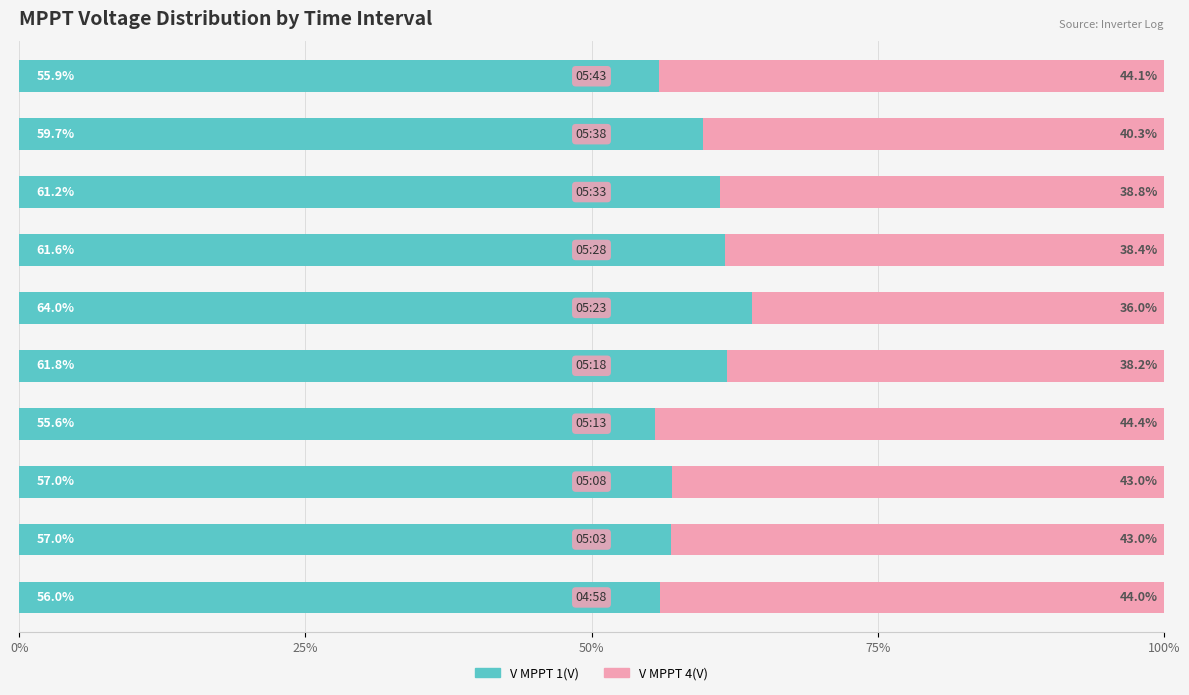

What is the difference between the maximum and second lowest values in the V MPPT 1(V) series?

8.1